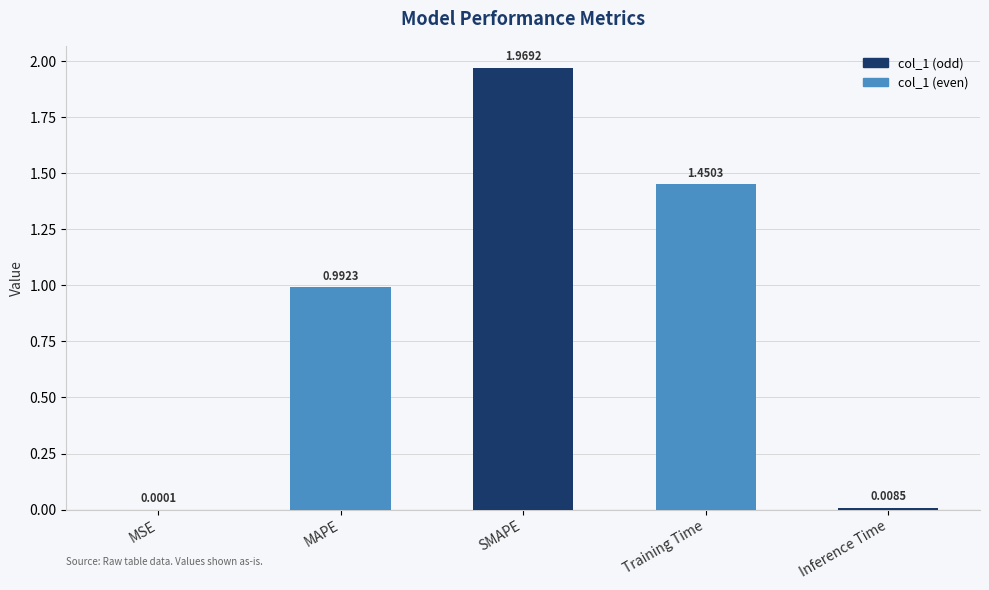

At which label is the value closest to 0?

MSE